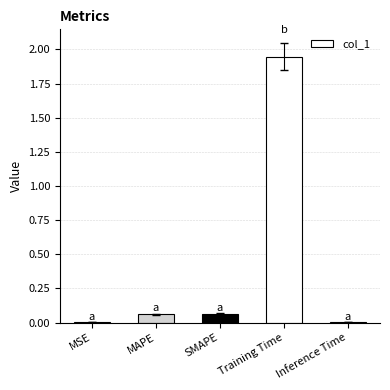

What is the sum of all values?

2.1